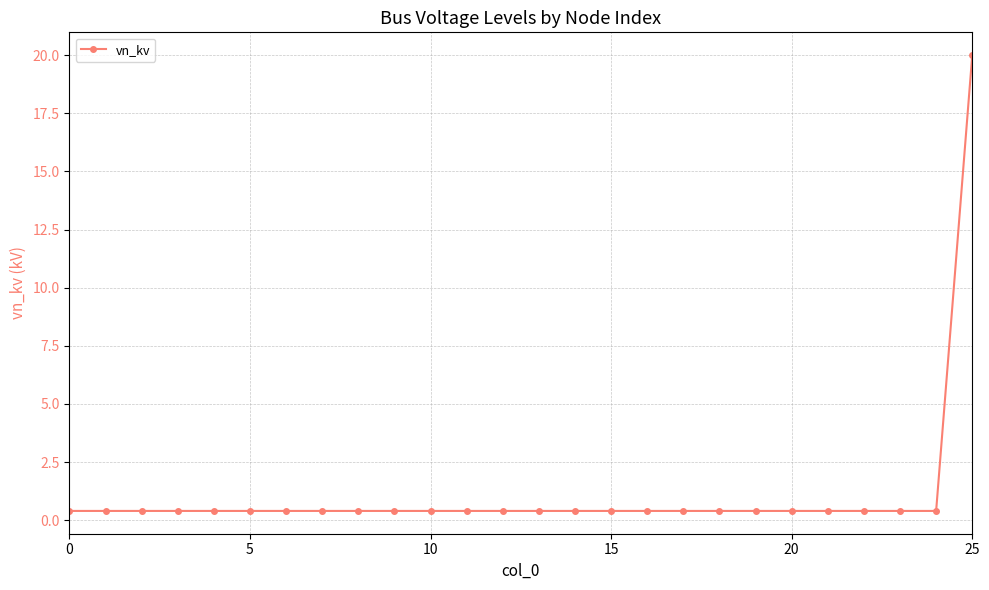

How many distinct data groups are displayed?

1